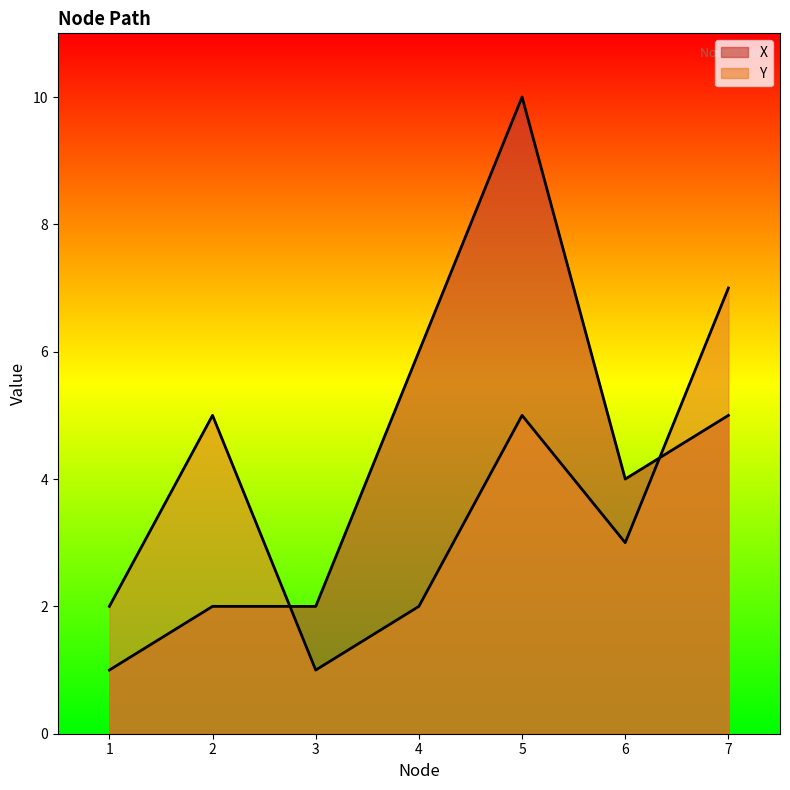

Where is the first local minimum for Y?

3